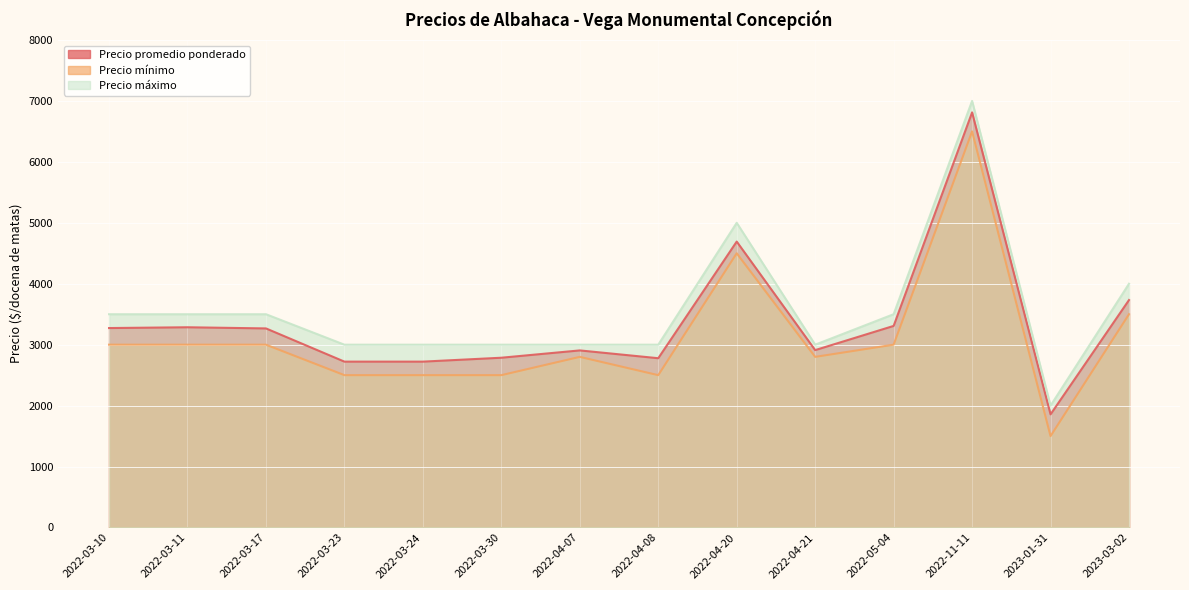

True or false: Precio promedio ponderado has more than 1 interior local peaks.

True